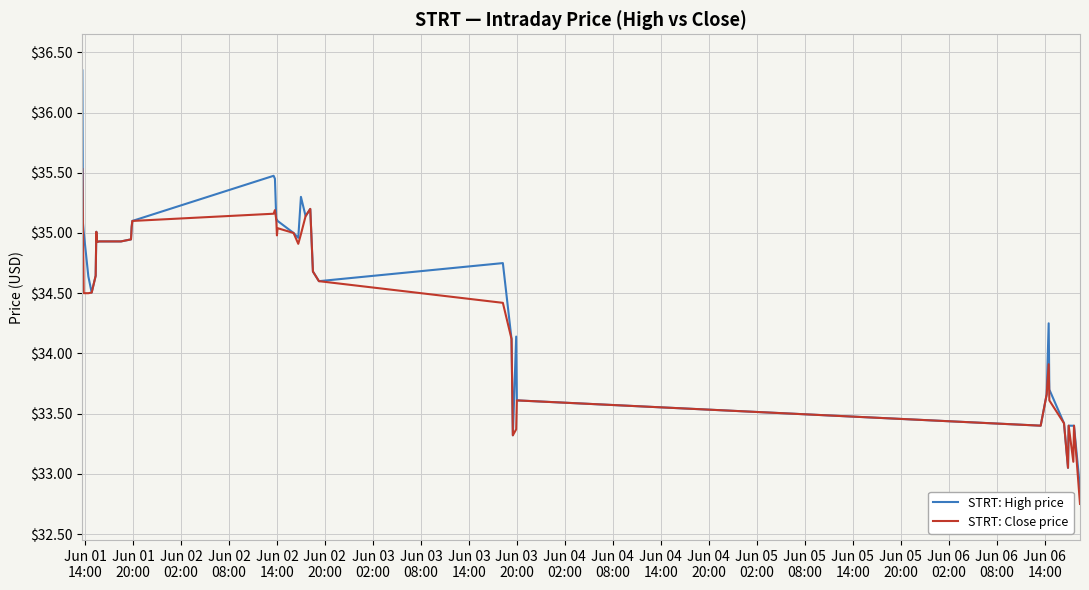

Which series has the widest spread of values?

STRT: High price